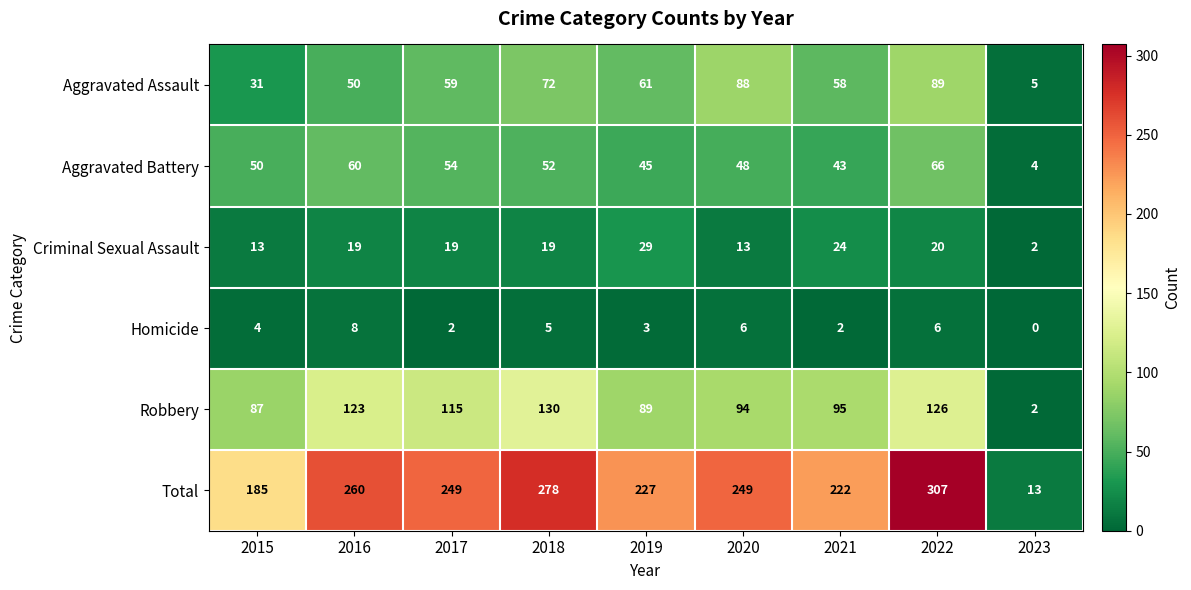

Which category has the highest value across all series?

2022